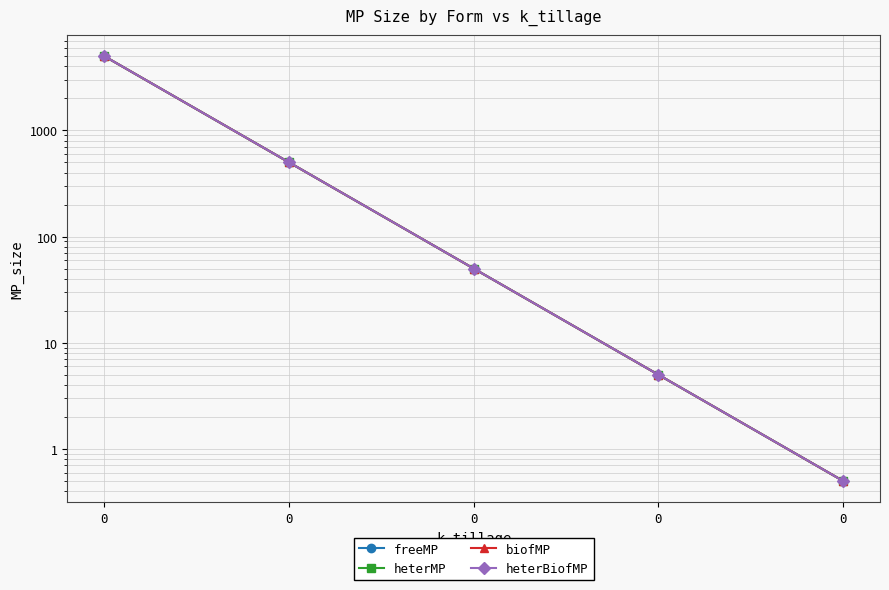

What are all the series names shown in the legend?

freeMP, heterMP, biofMP, heterBiofMP